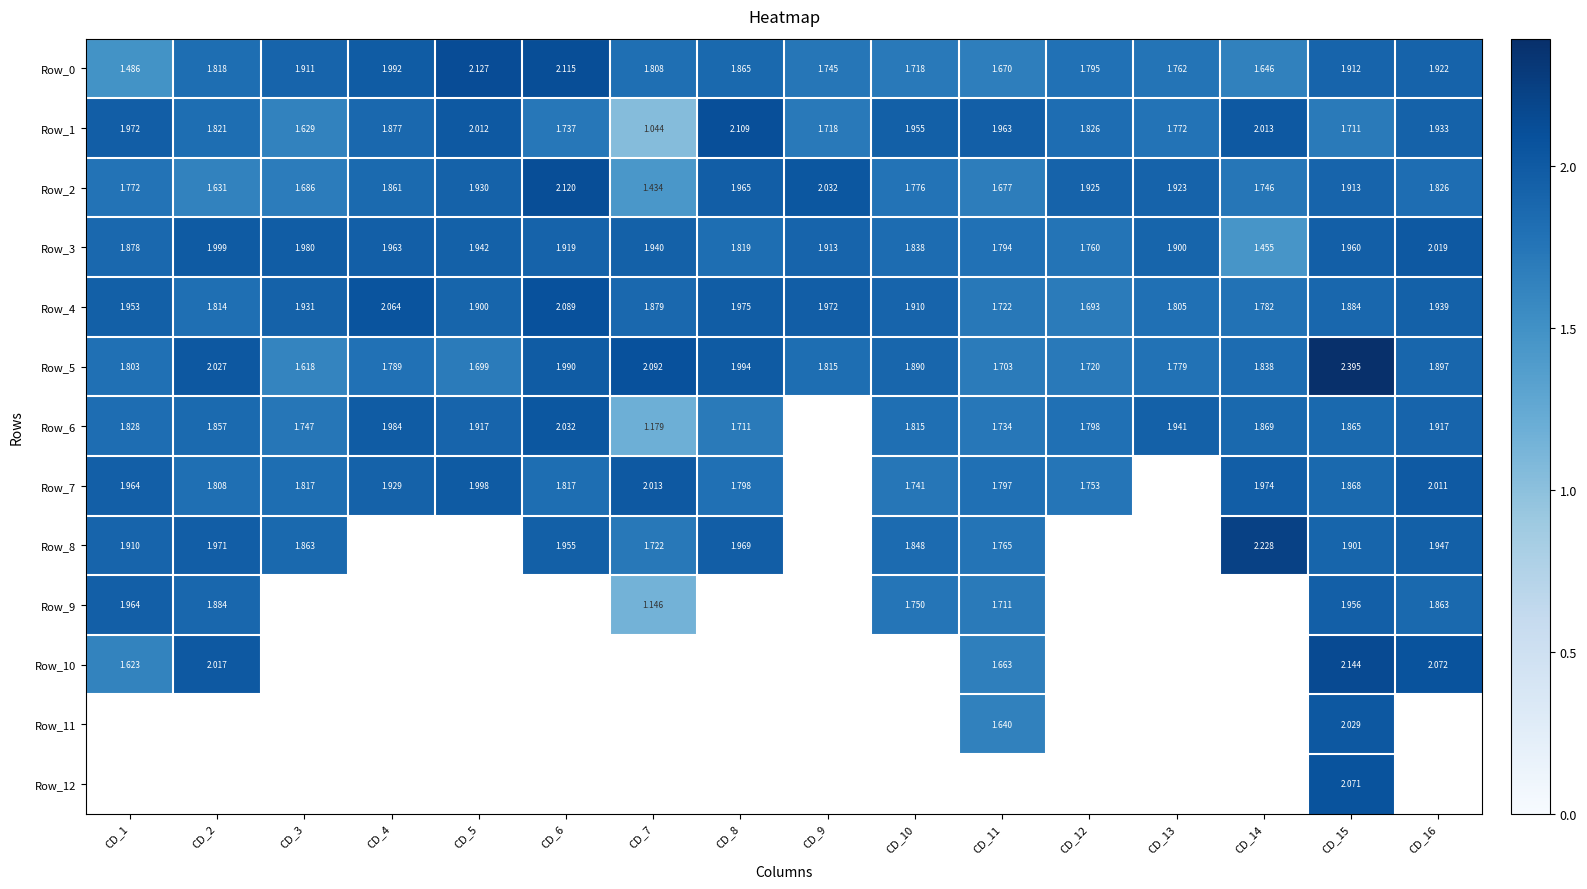

What is the total value across all series at CD_9?

11.2